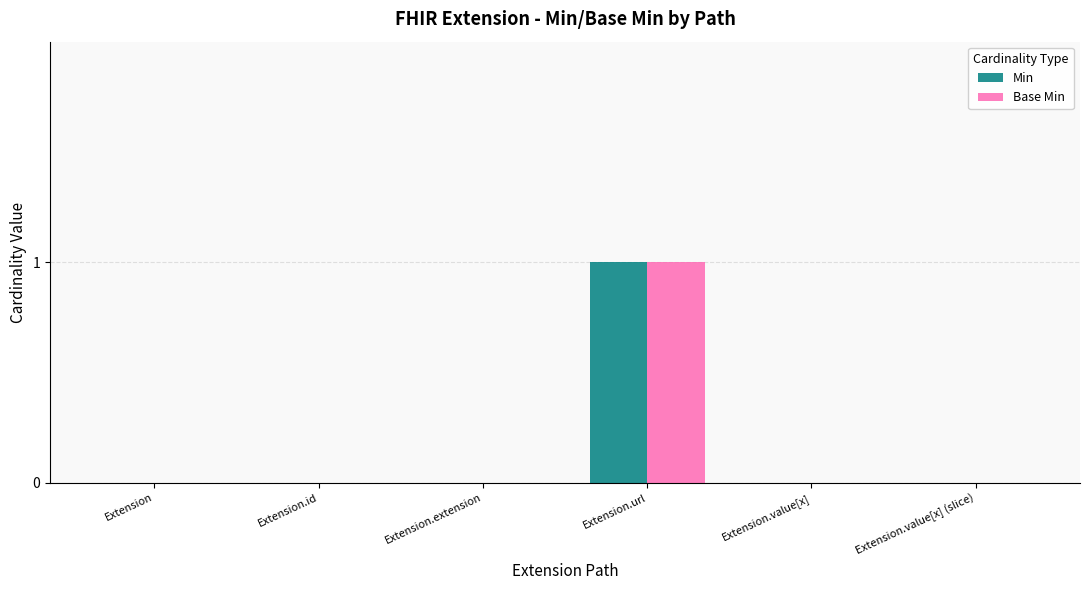

At which category is the sum across all series the highest?

Extension.url